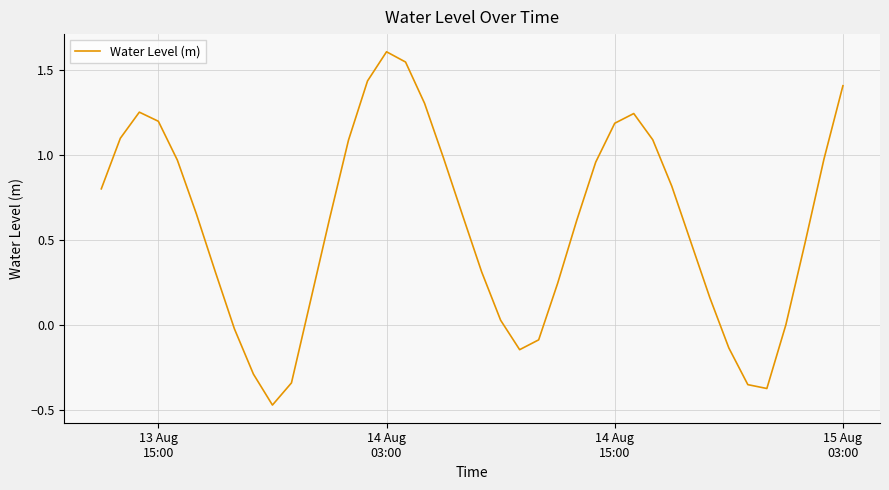

What is the sum of all values?

23.4